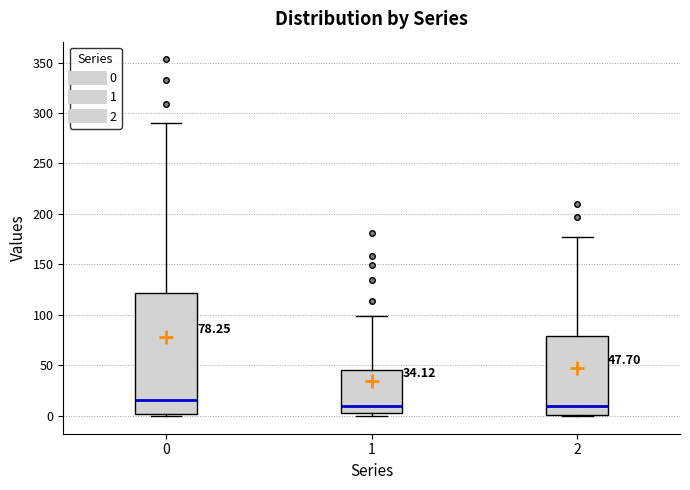

Comparing the boxes themselves (not the whiskers), which one is the tallest?

0